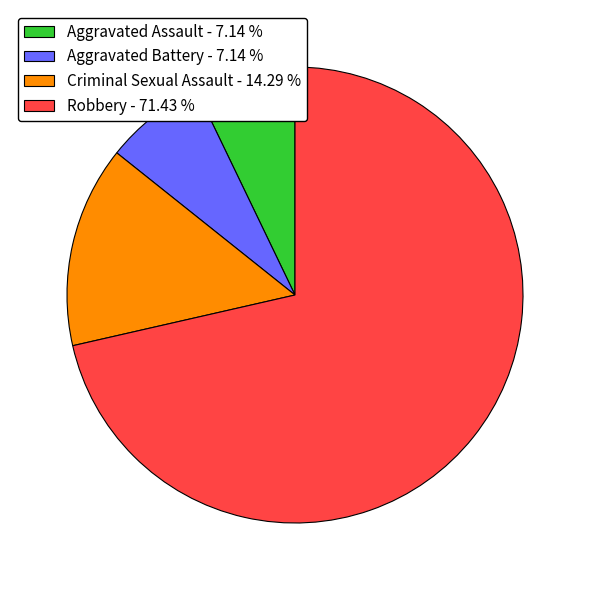

Between Criminal Sexual Assault - 14.29 % and Aggravated Assault - 7.14 %, which is larger?

Criminal Sexual Assault - 14.29 %